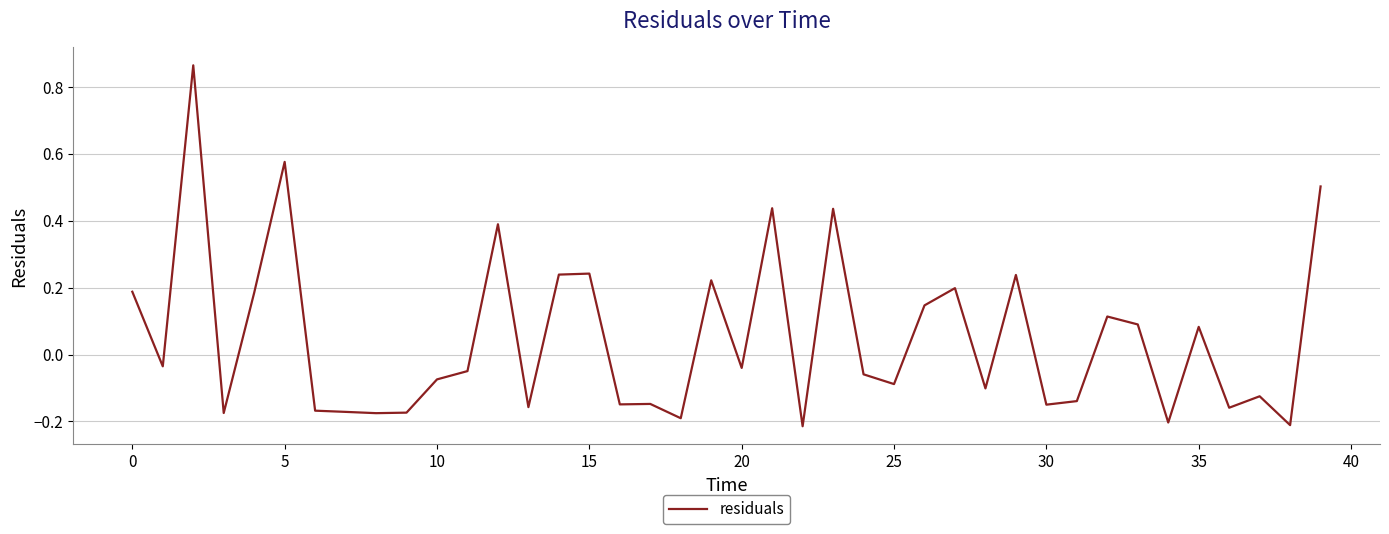

What is the difference between the maximum and minimum values?

1.1